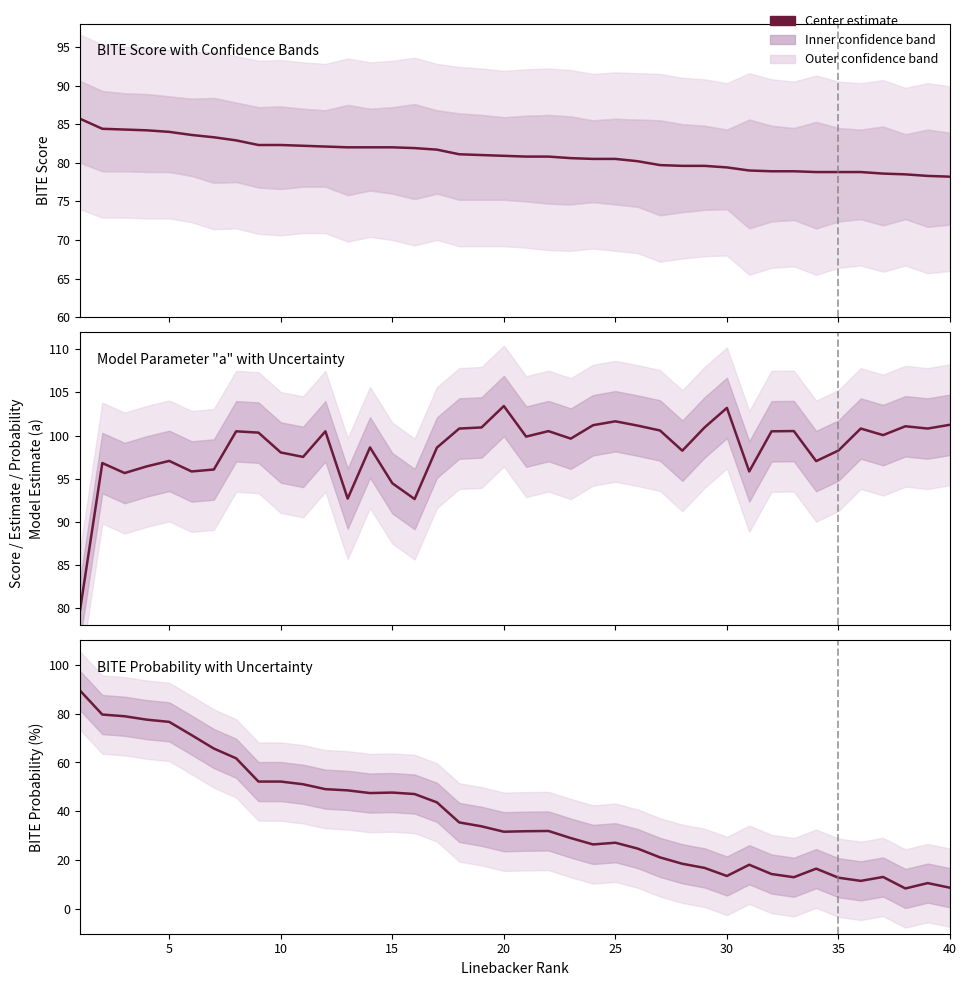

Between 28 and 17, which is larger?

17